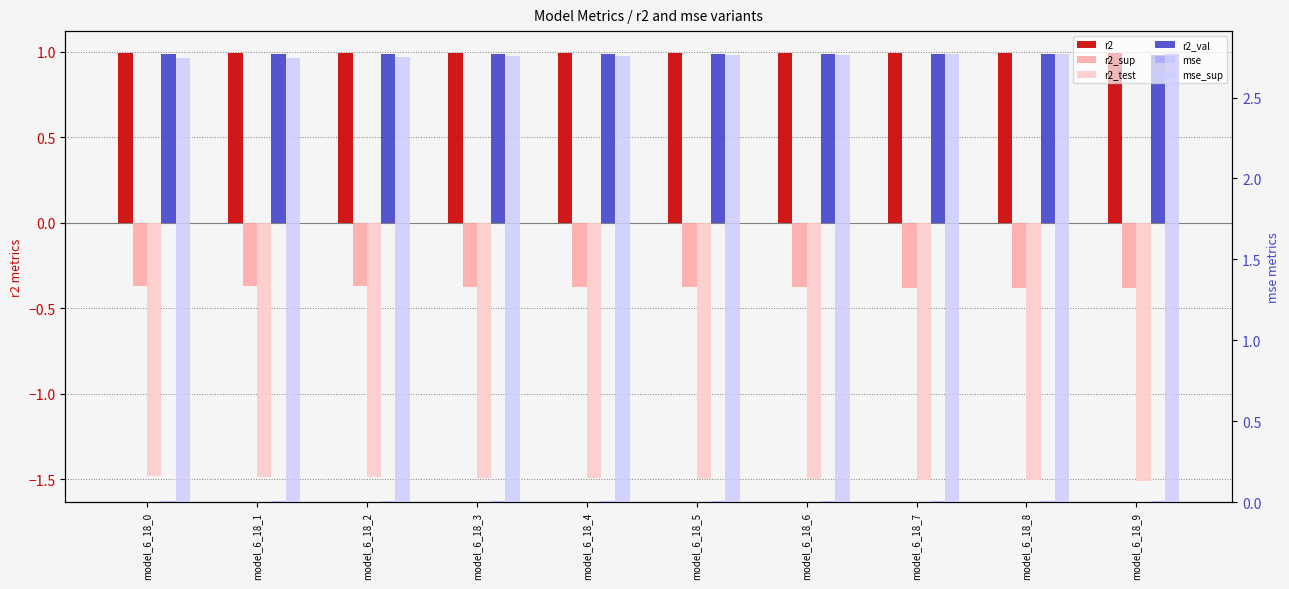

Which category has the lowest value across all series?

model_6_18_9